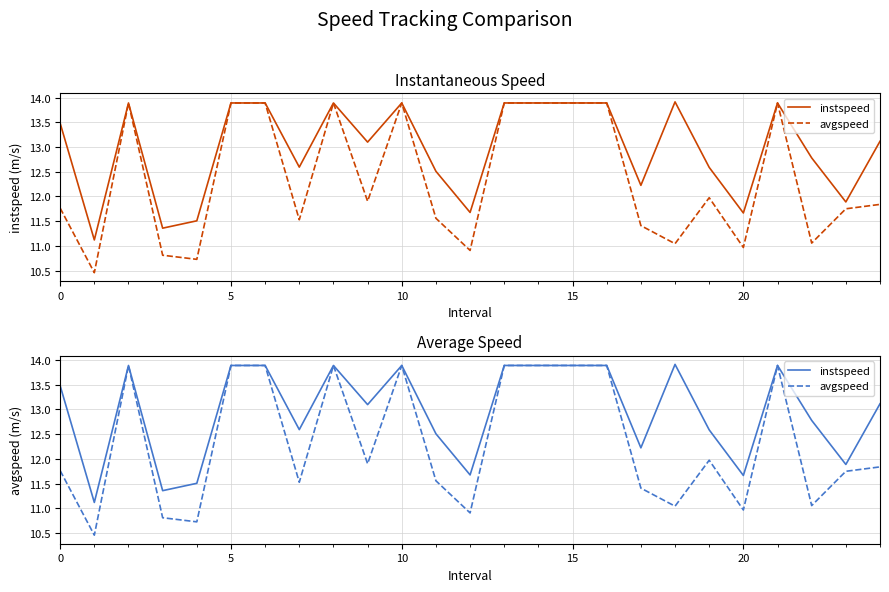

True or false: instspeed has more than 0 interior local peaks.

True